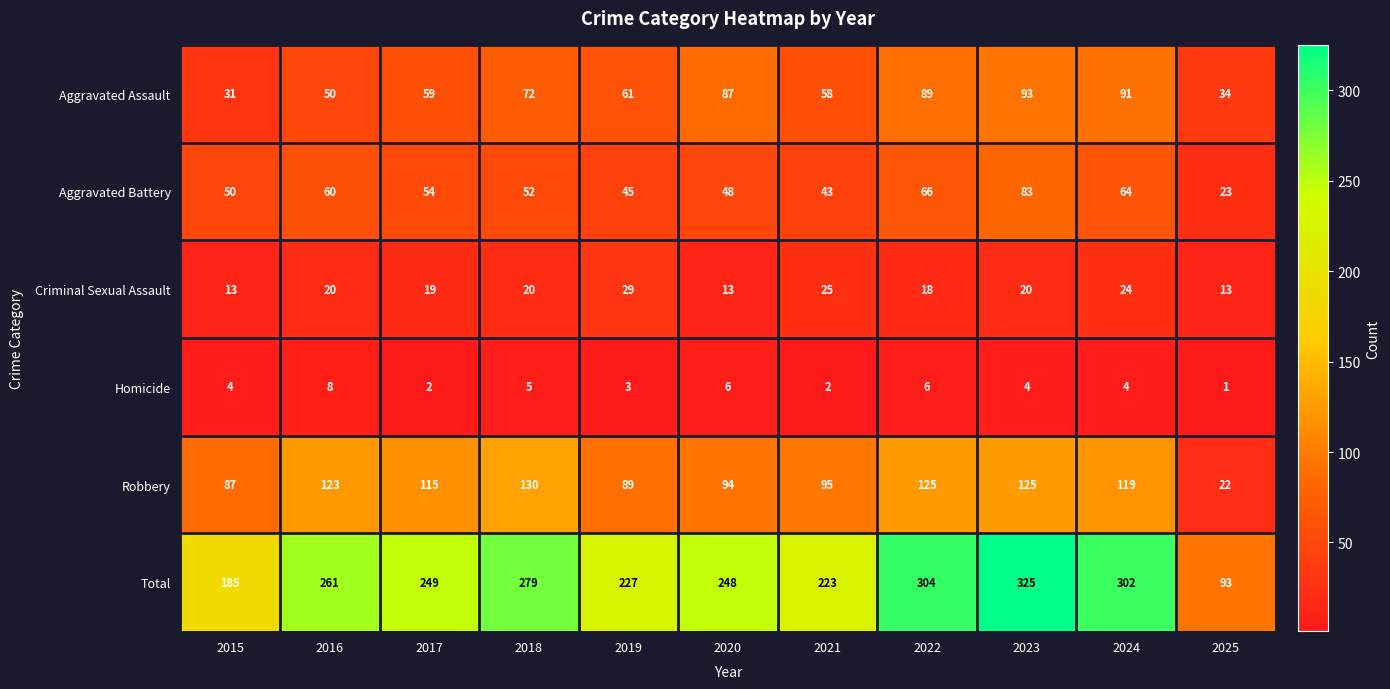

At which label does Robbery first exceed 115?

2016